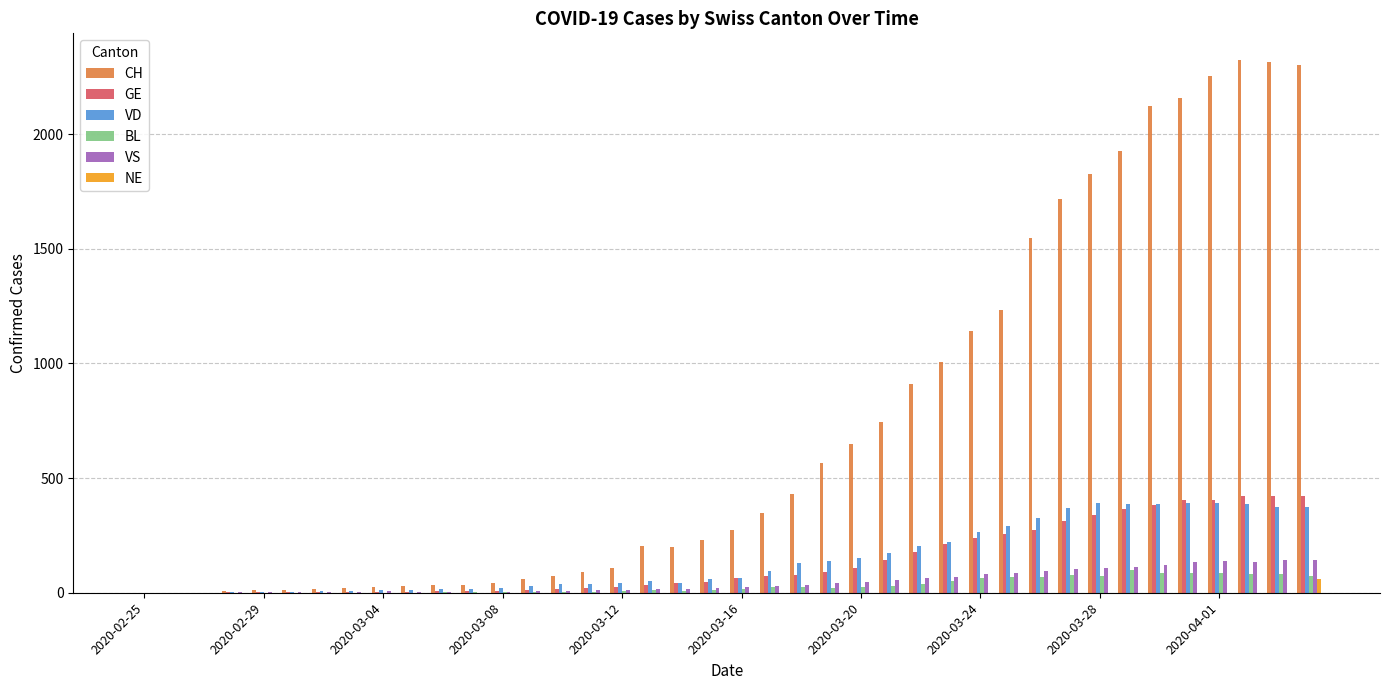

What is the highest value of the VS series?

144